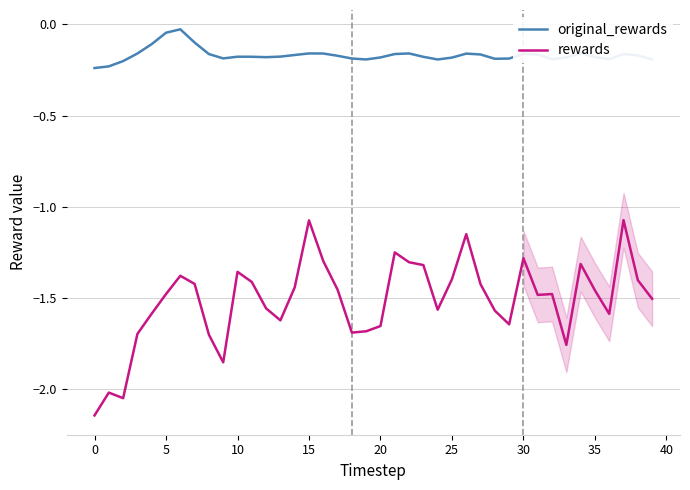

Rank the series by their maximum value, from highest to lowest.

original_rewards, rewards